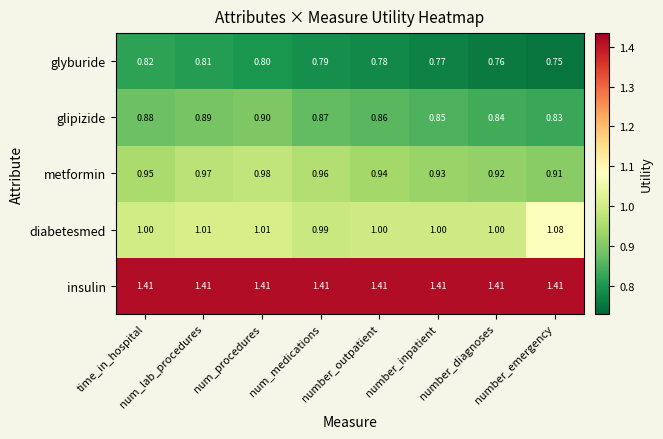

Which series has the largest range (max minus min)?

diabetesmed